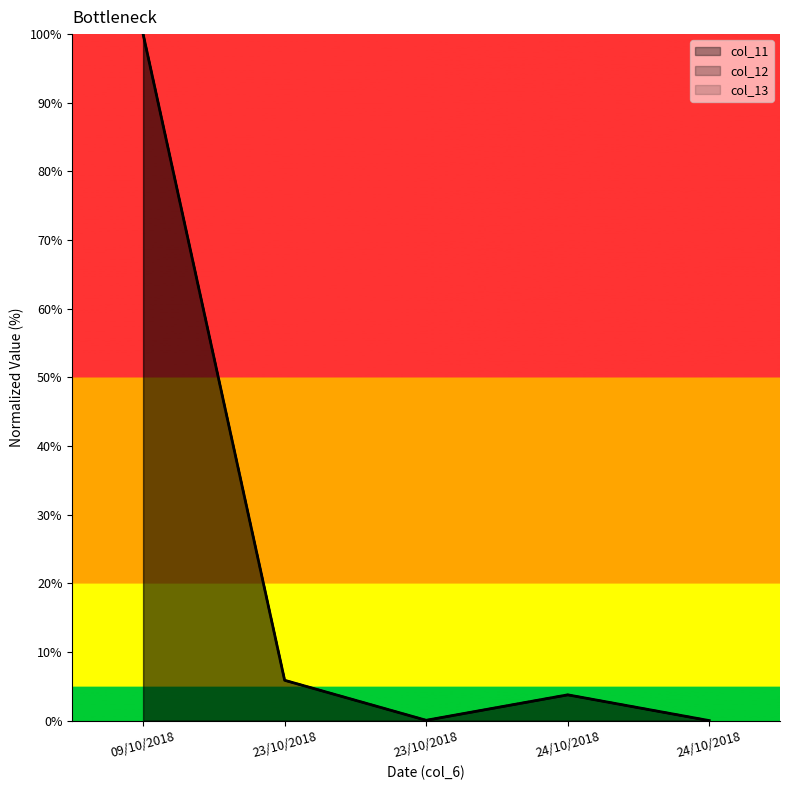

What is the difference between the col_12 values at 24/10/2018 and 09/10/2018?

100.0